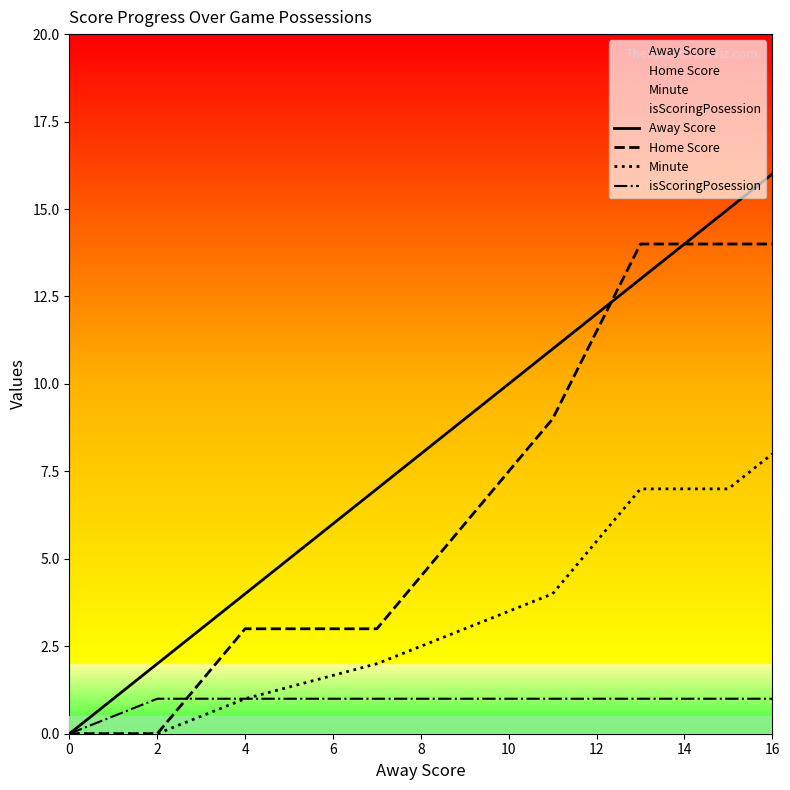

At which label does isScoringPosession reach its peak?

2